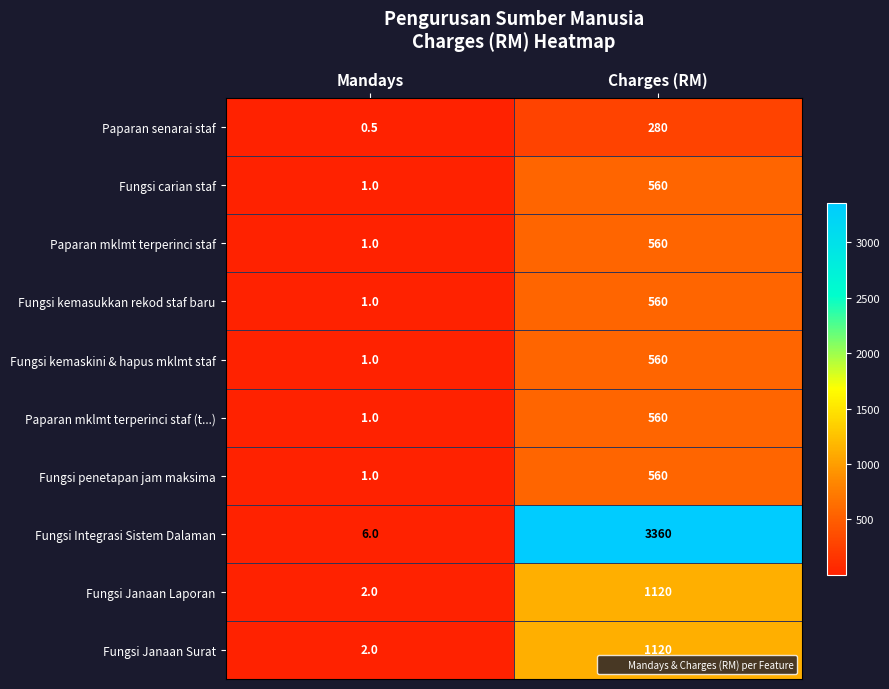

Which category has the highest value across all series?

Charges (RM)